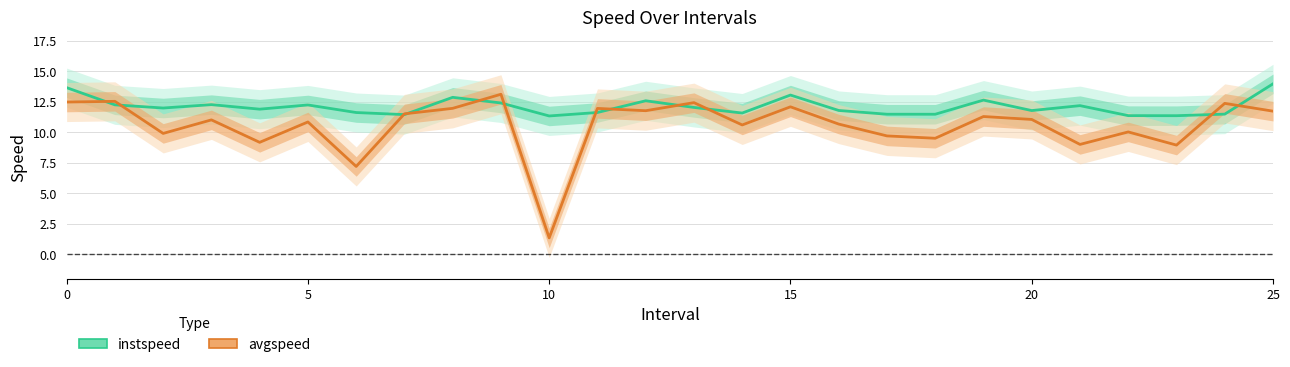

What is the spread (max minus min) of values at 9?

0.7